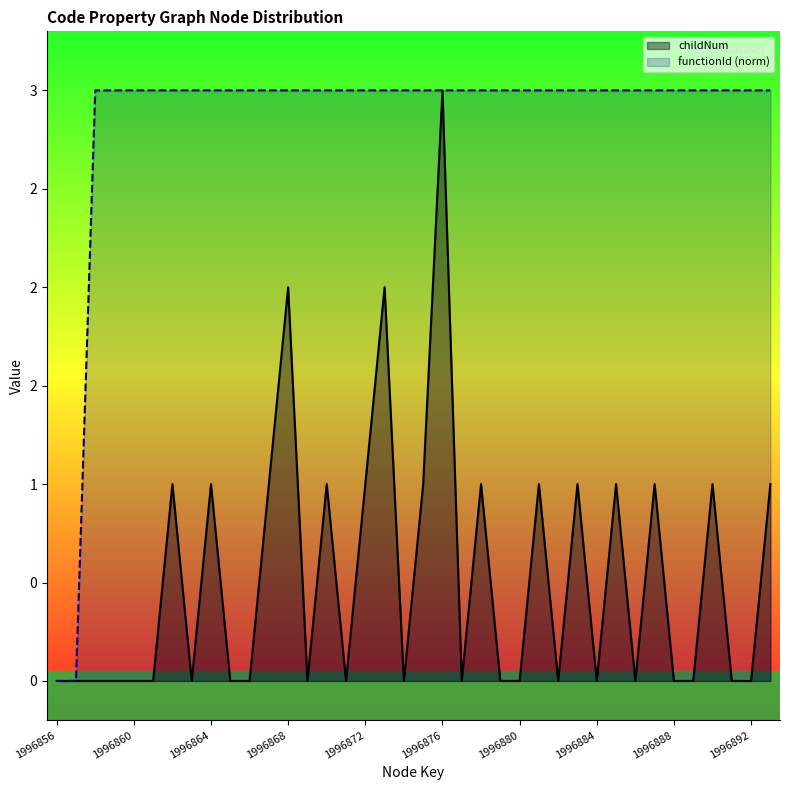

The value of functionId (norm) at 30 is 3. True or false?

True